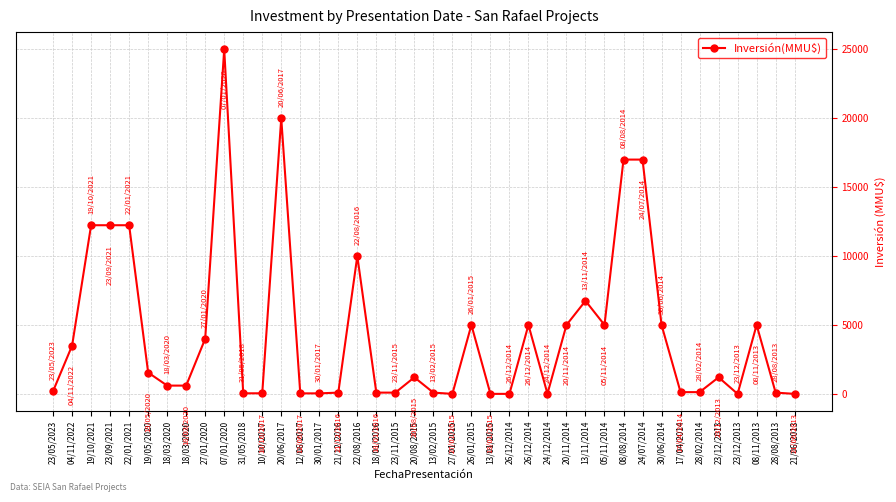

What is the label of the 25th point from the left?

26/12/2014